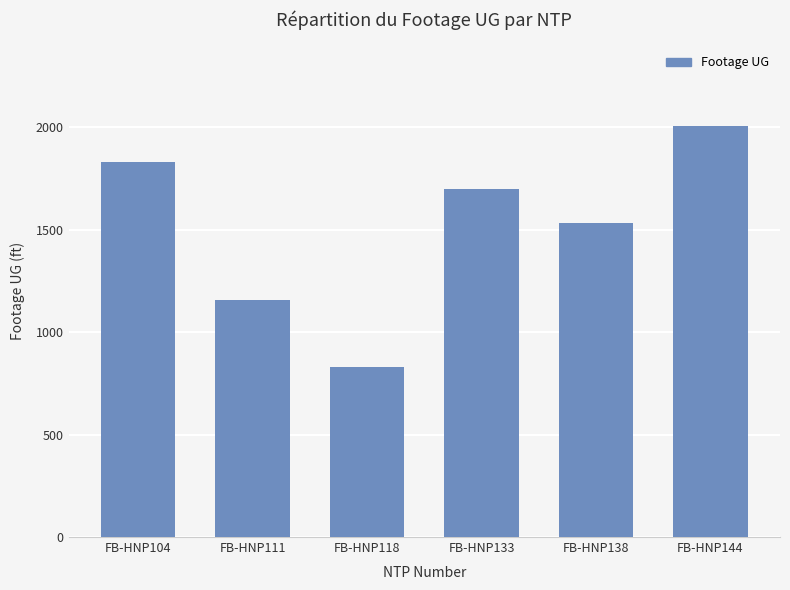

What is the ratio of the value at FB-HNP133 to the value at FB-HNP118?

2.0